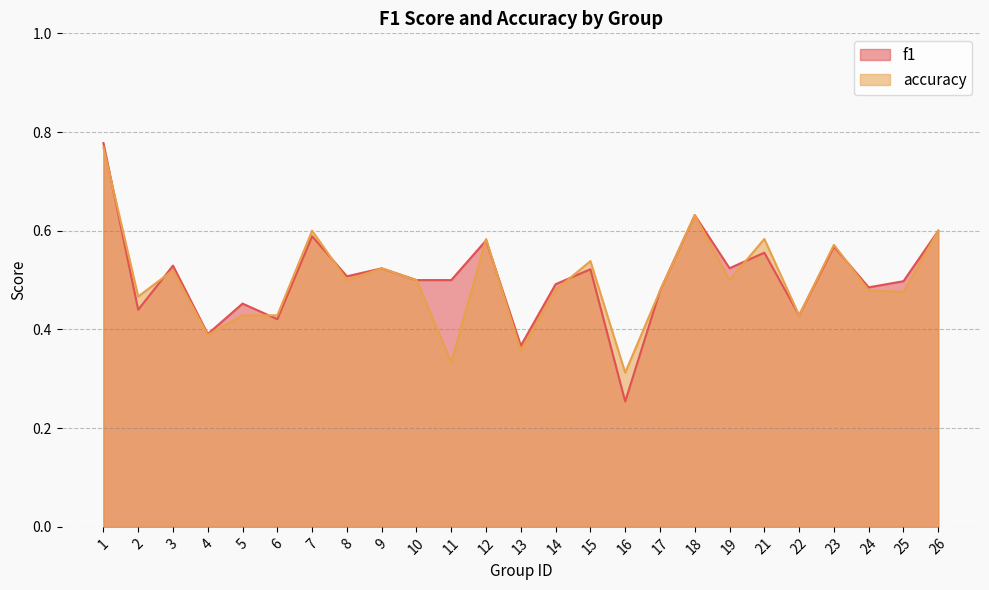

Between 2 and 14, which series saw the biggest shift?

f1